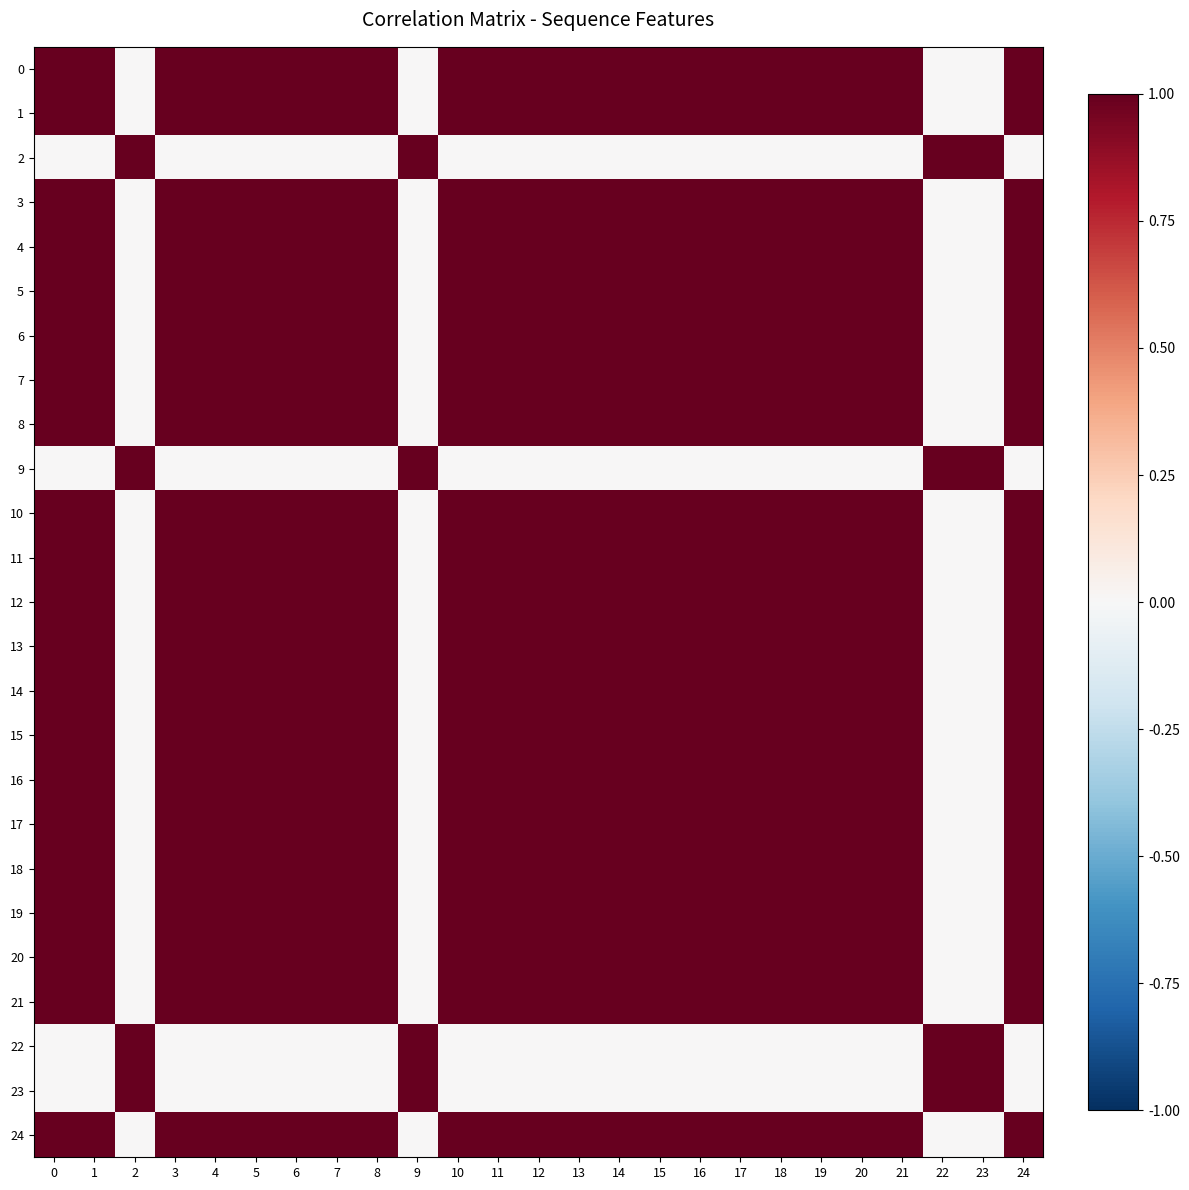

Count the number of categories in the chart.

25